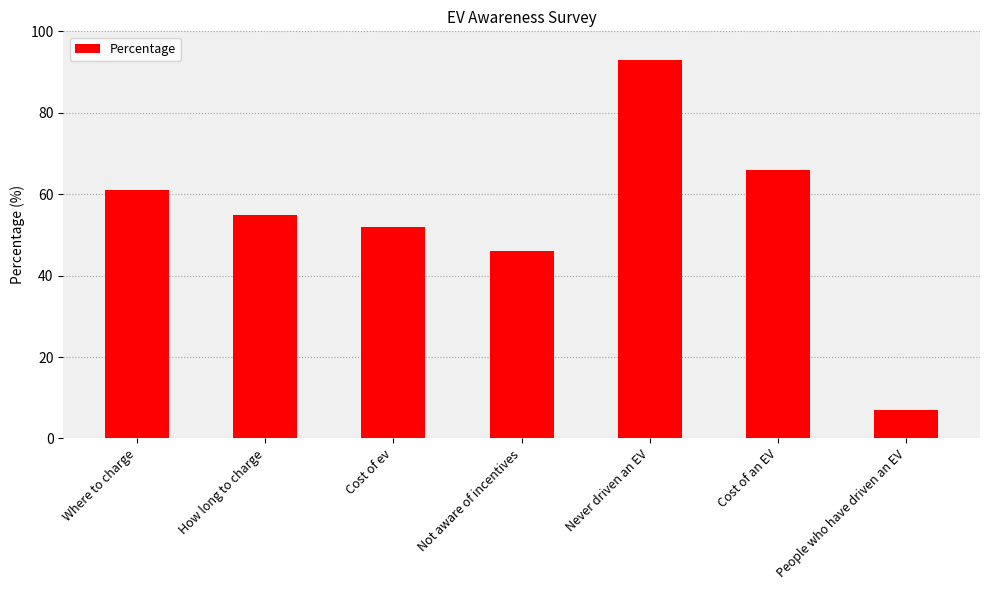

What is the difference between the maximum and second lowest values?

47